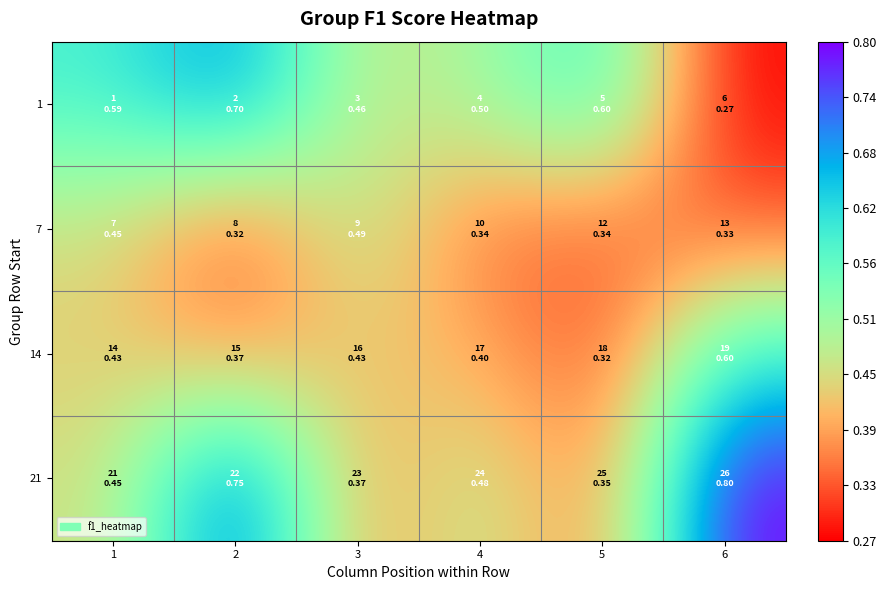

Between 2 and 5, which is larger?

2